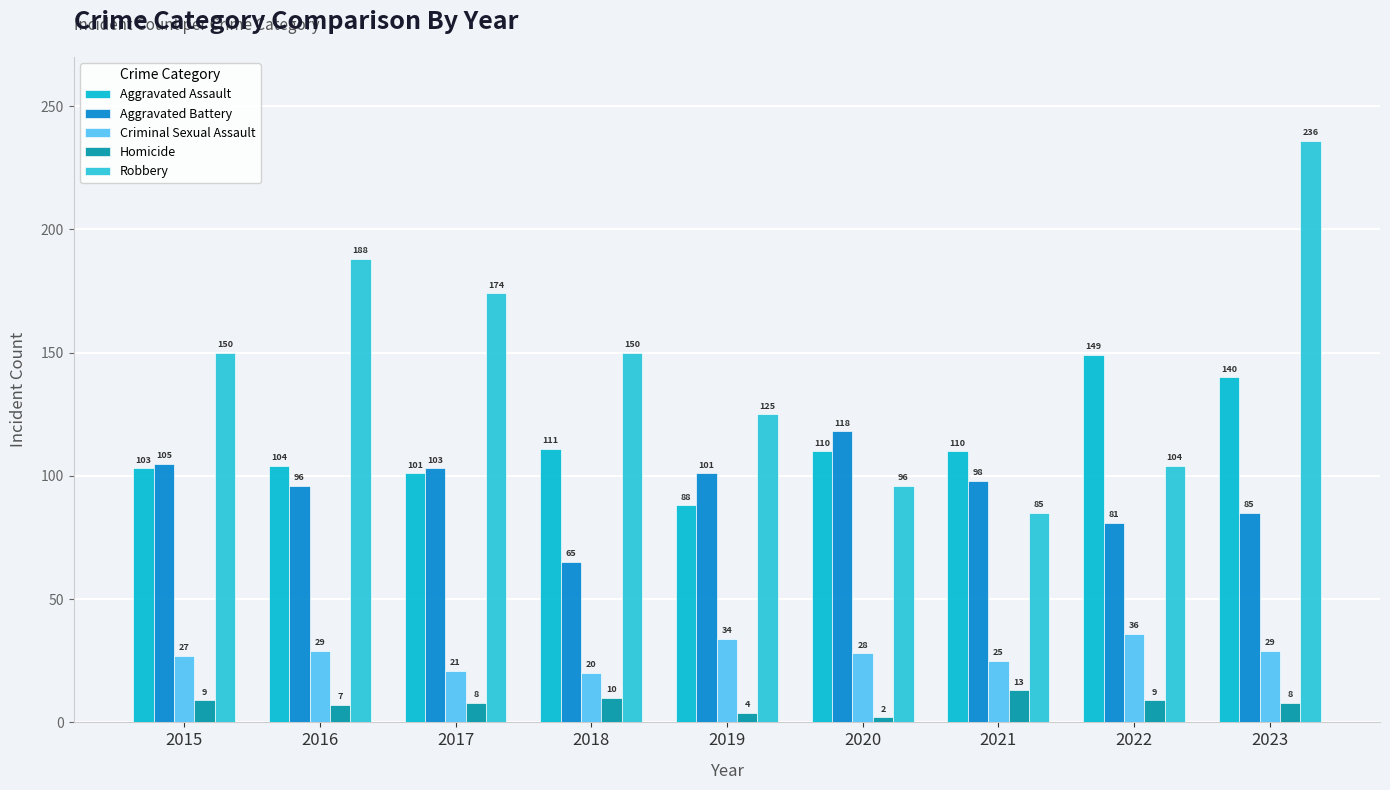

The value of Robbery at 2020 is 96. True or false?

True